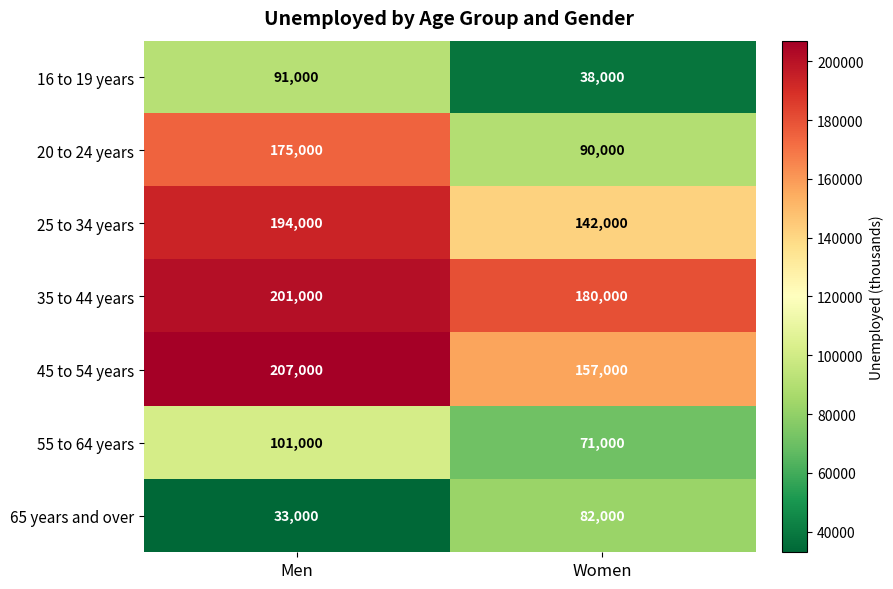

Is it true that 16 to 19 years equals 20546 at Women?

False